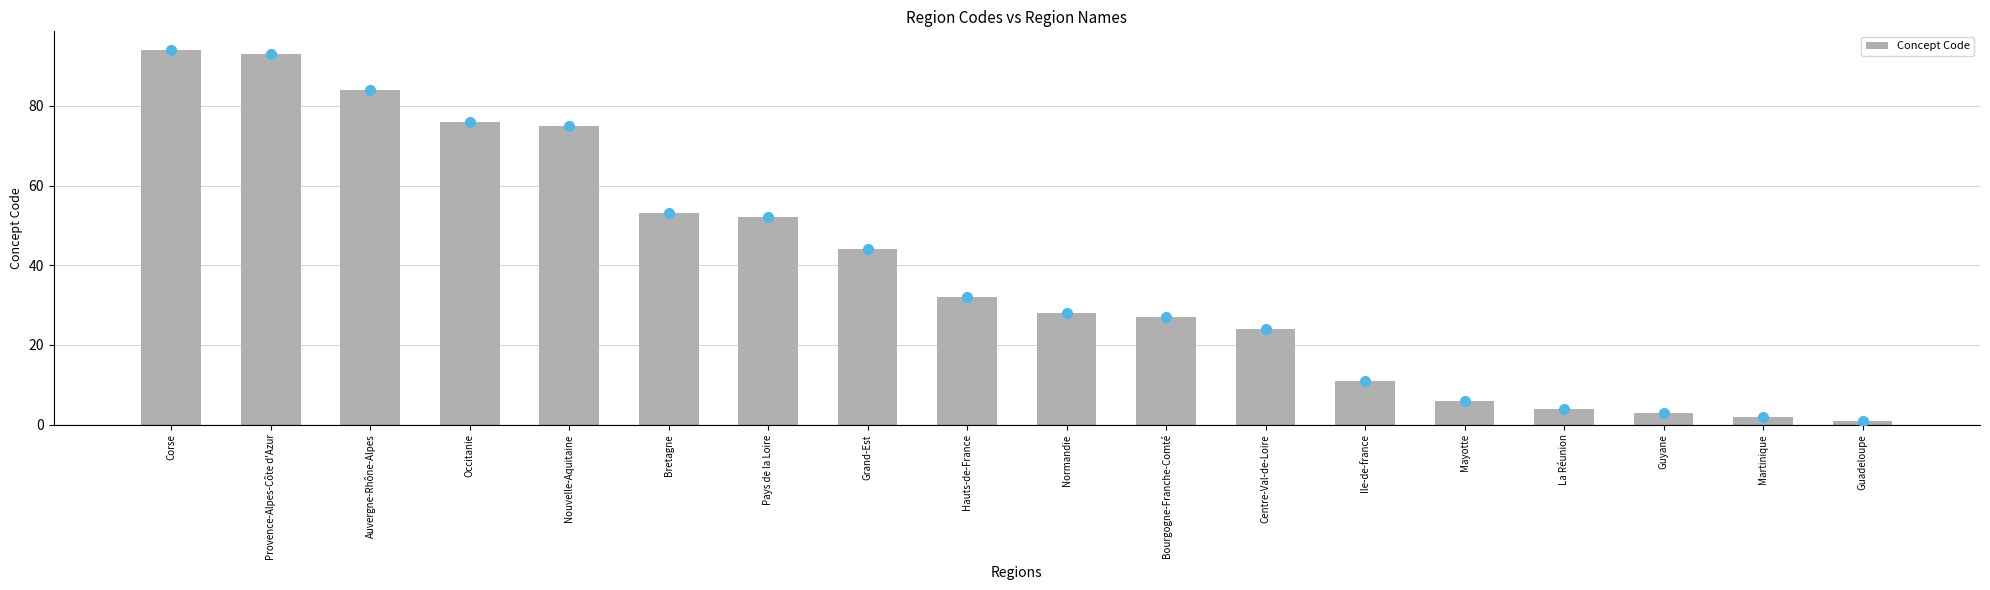

Rank the categories by value from highest to lowest.

Corse, Provence-Alpes-Côte d'Azur, Auvergne-Rhône-Alpes, Occitanie, Nouvelle-Aquitaine, Bretagne, Pays de la Loire, Grand-Est, Hauts-de-France, Normandie, Bourgogne-Franche-Comté, Centre-Val-de-Loire, Ile-de-france, Mayotte, La Réunion, Guyane, Martinique, Guadeloupe